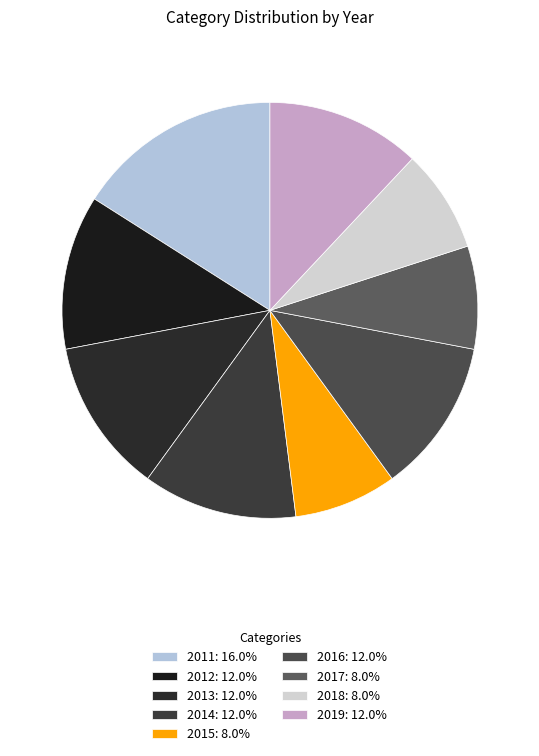

Which has a higher value, 2019 or 2014?

2019